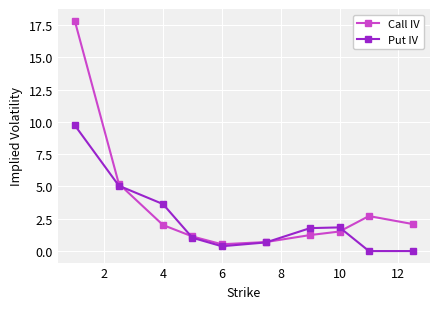

Which series has the largest total across all categories?

Call IV